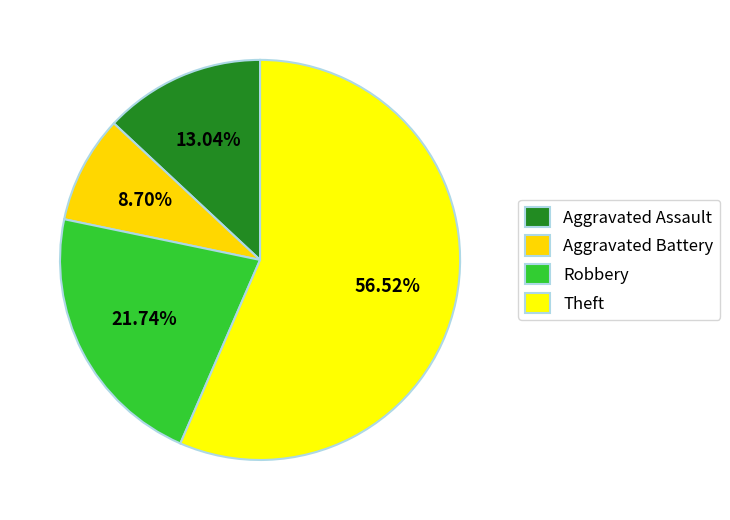

Count the number of slices in the pie.

4